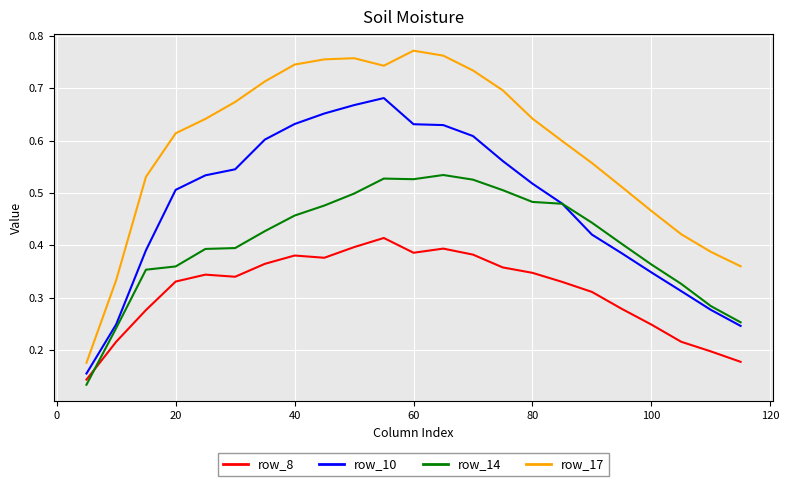

How many row_10 values are between 0 and 1?

23